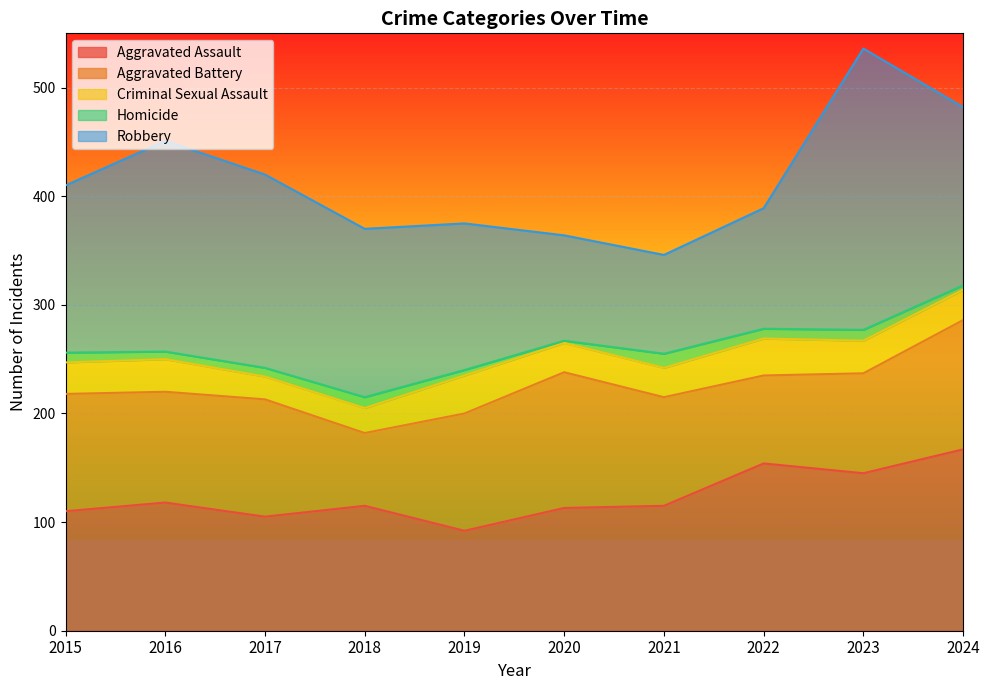

Which has a higher value, 2023 or 2024?

2024